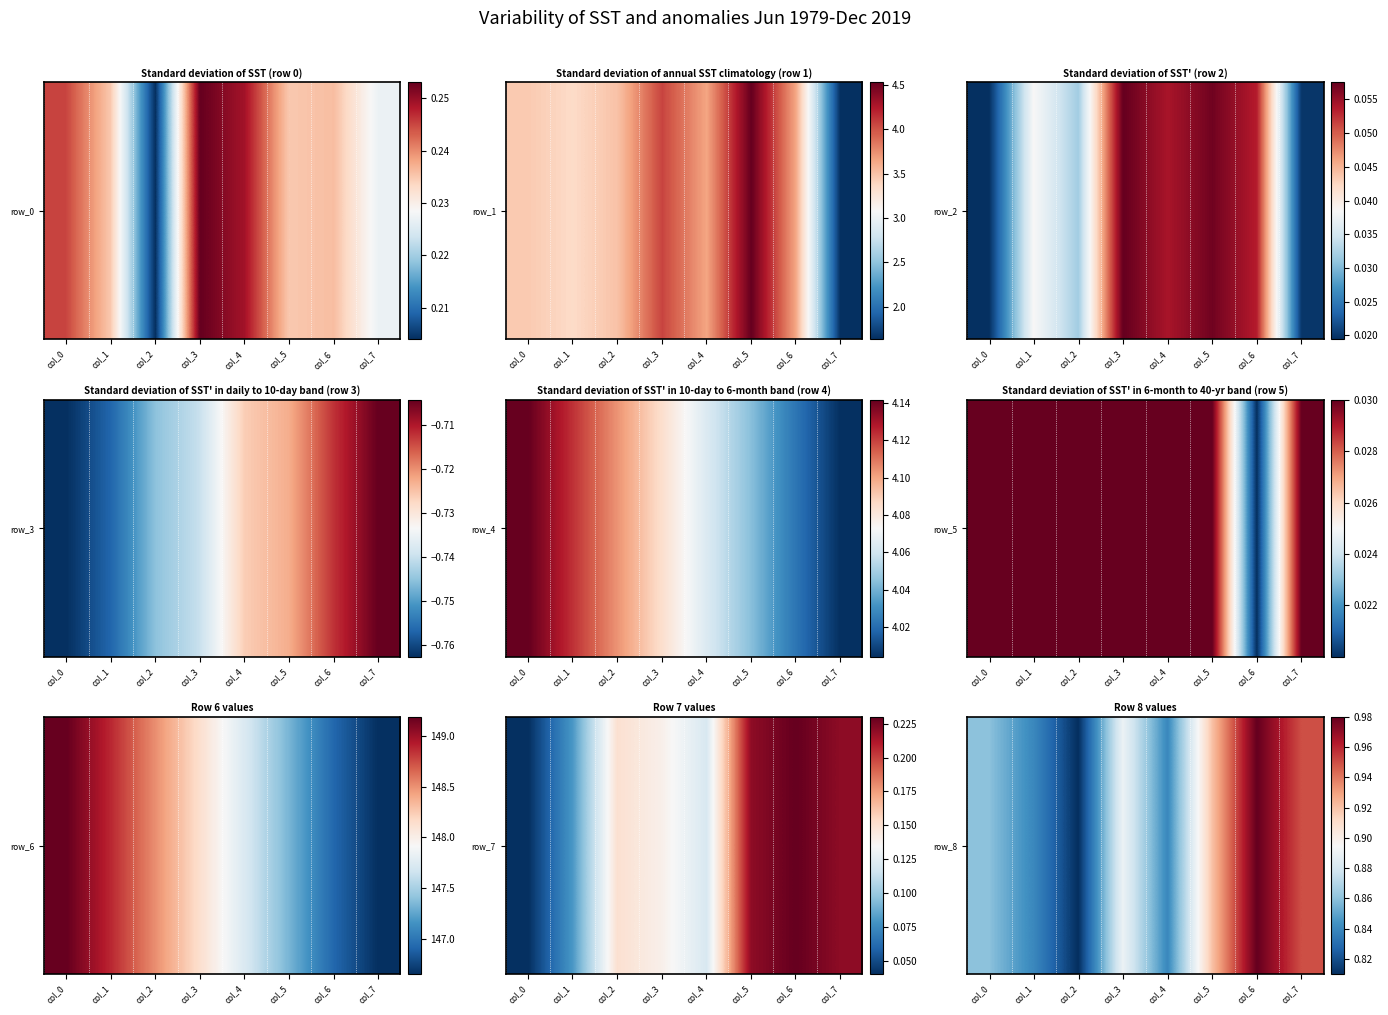

Rank the categories by value from lowest to highest.

col_2, col_1, col_4, col_0, col_3, col_5, col_7, col_6